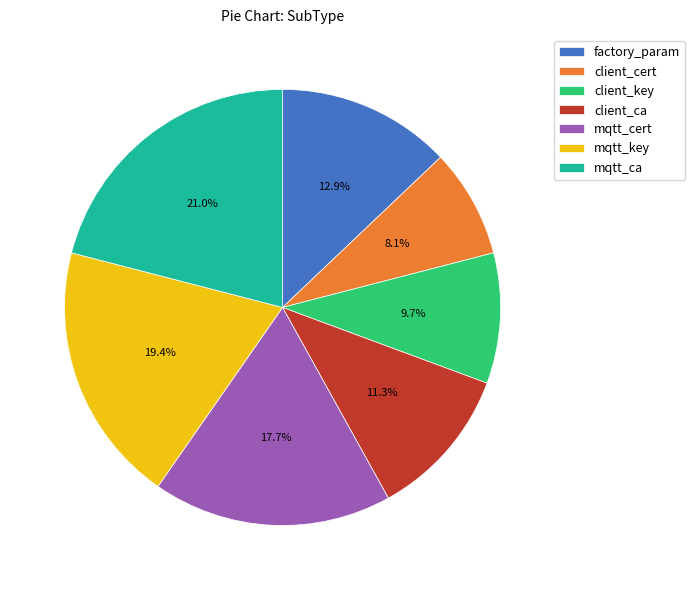

How much of the chart is everything except mqtt_ca?

79.0%